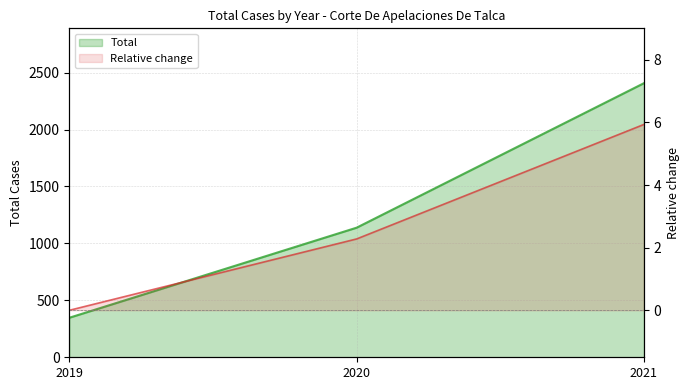

Between 2021 and 2020, which is larger?

2021